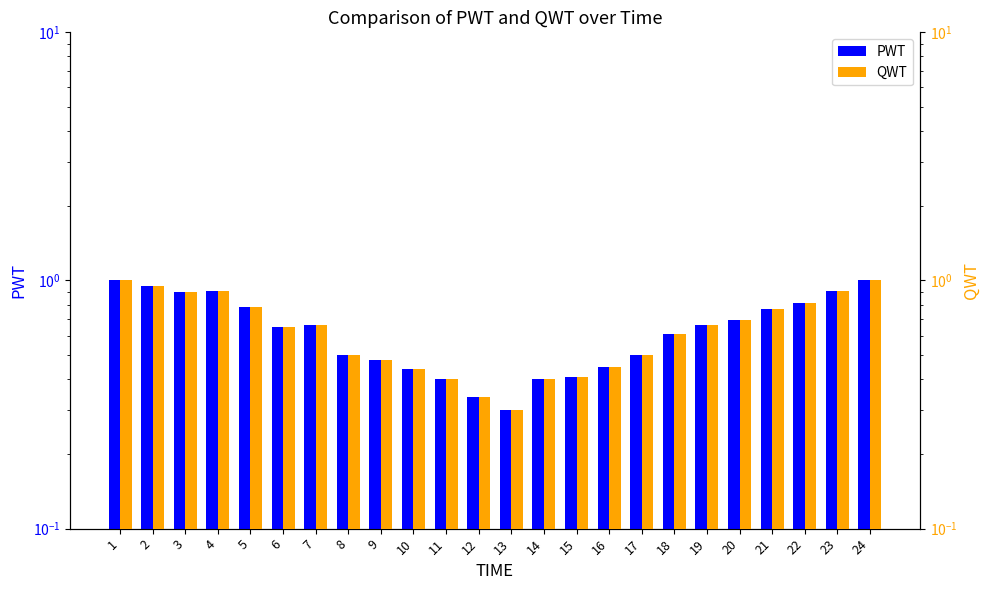

Reading left to right, extract all data points from this chart.

PWT: 1.0	0.9	0.9	0.9	0.8	0.7	0.7	0.5	0.5	0.4	0.4	0.3	0.3	0.4	0.4	0.5	0.5	0.6	0.7	0.7	0.8	0.8	0.9	1.0
QWT: 1.0	0.9	0.9	0.9	0.8	0.7	0.7	0.5	0.5	0.4	0.4	0.3	0.3	0.4	0.4	0.5	0.5	0.6	0.7	0.7	0.8	0.8	0.9	1.0